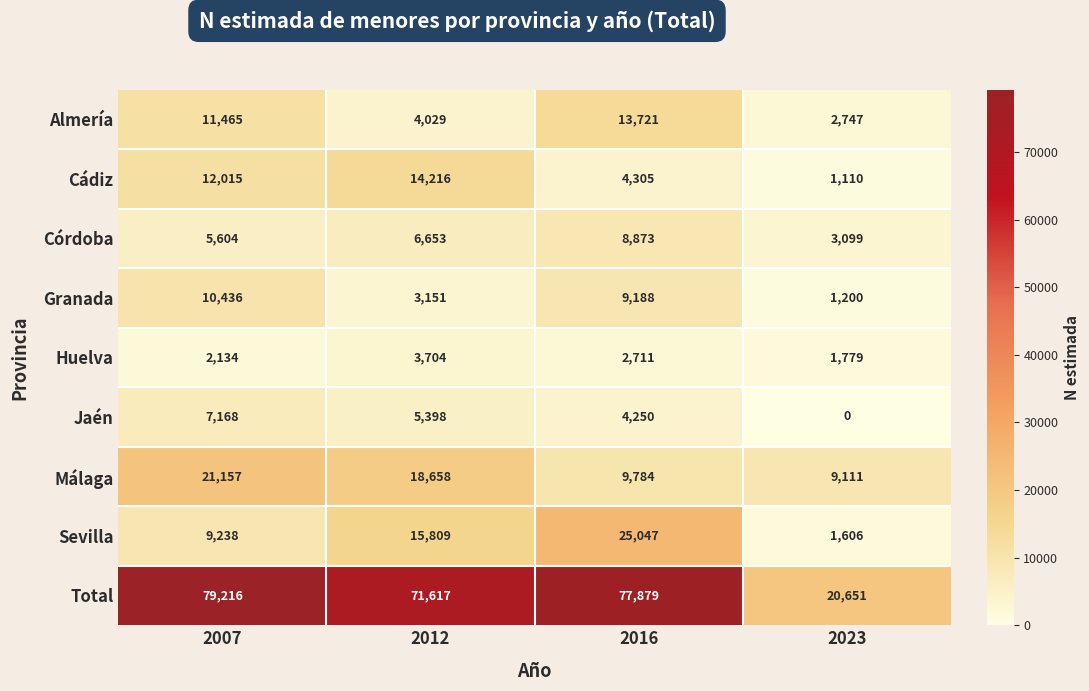

What is the maximum value for Sevilla?

25047